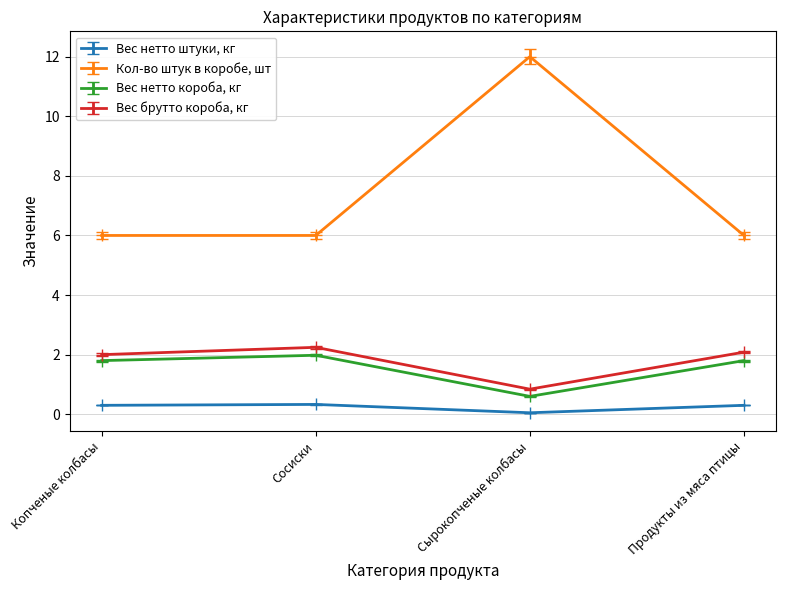

Rank the series at Продукты из мяса птицы from lowest to highest value.

Вес нетто штуки, кг, Вес нетто короба, кг, Вес брутто короба, кг, Кол-во штук в коробе, шт